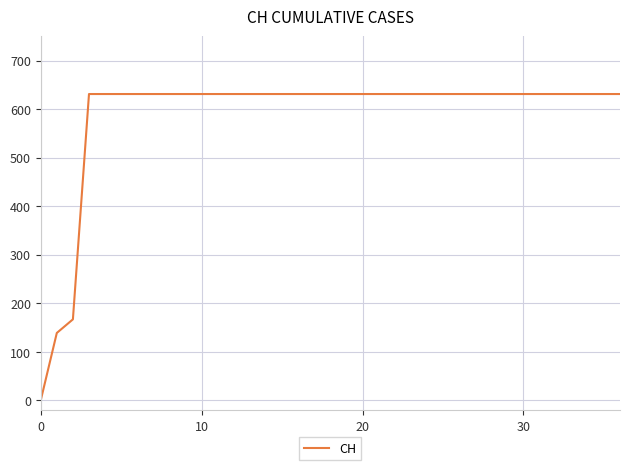

What is the difference between the maximum and second lowest values?

492